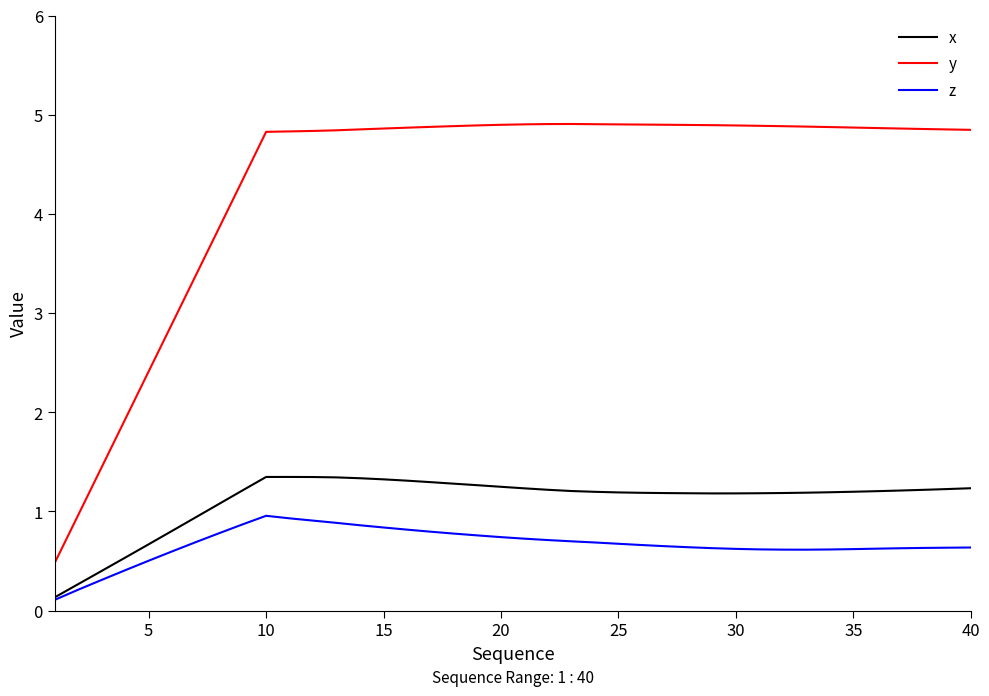

What are all the series names shown in the legend?

x, y, z